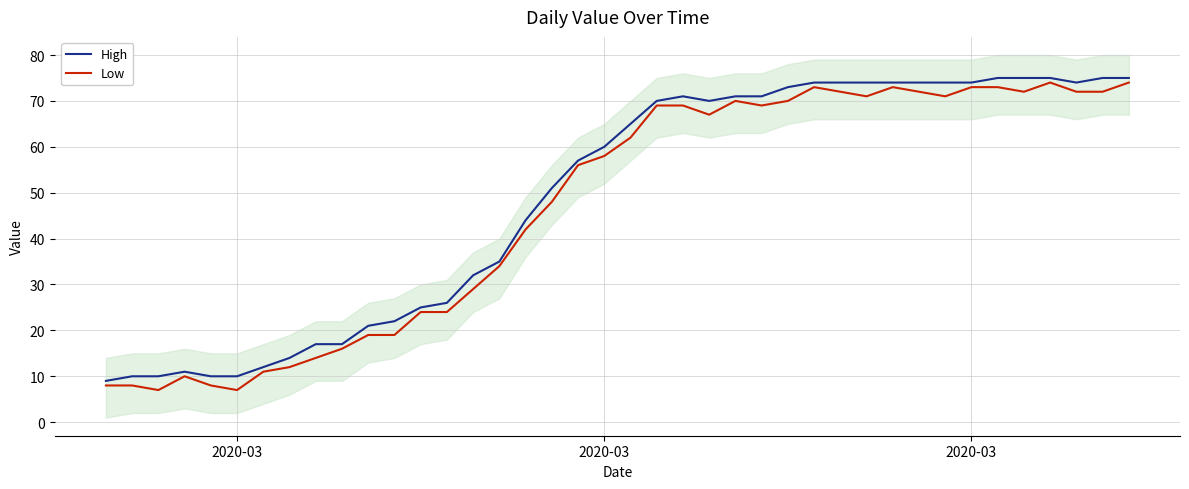

True or false: Low and High intersect in this chart.

False